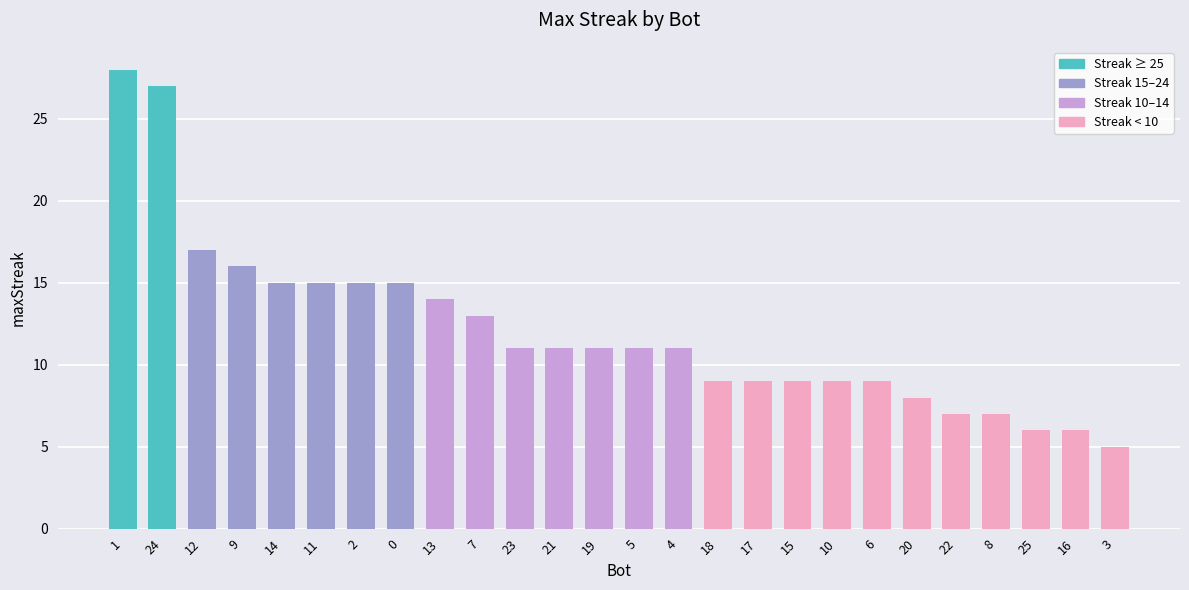

What is the value of the 3rd bar from the left?

17